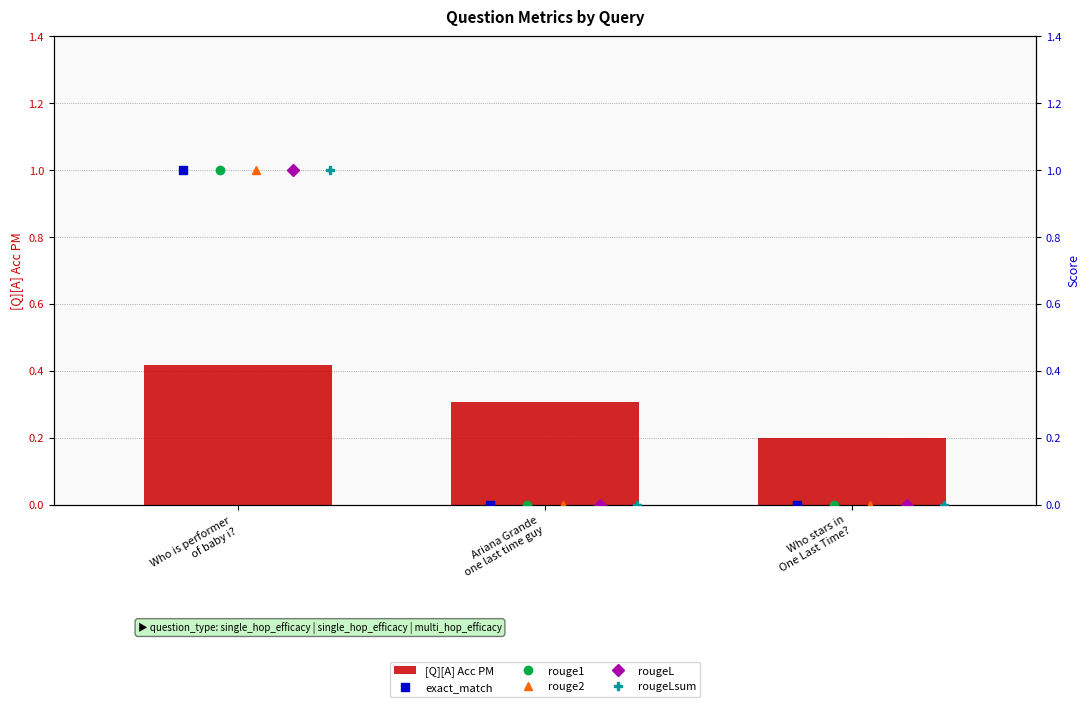

At which category is the sum across all series the highest?

Who is performer
of baby i?